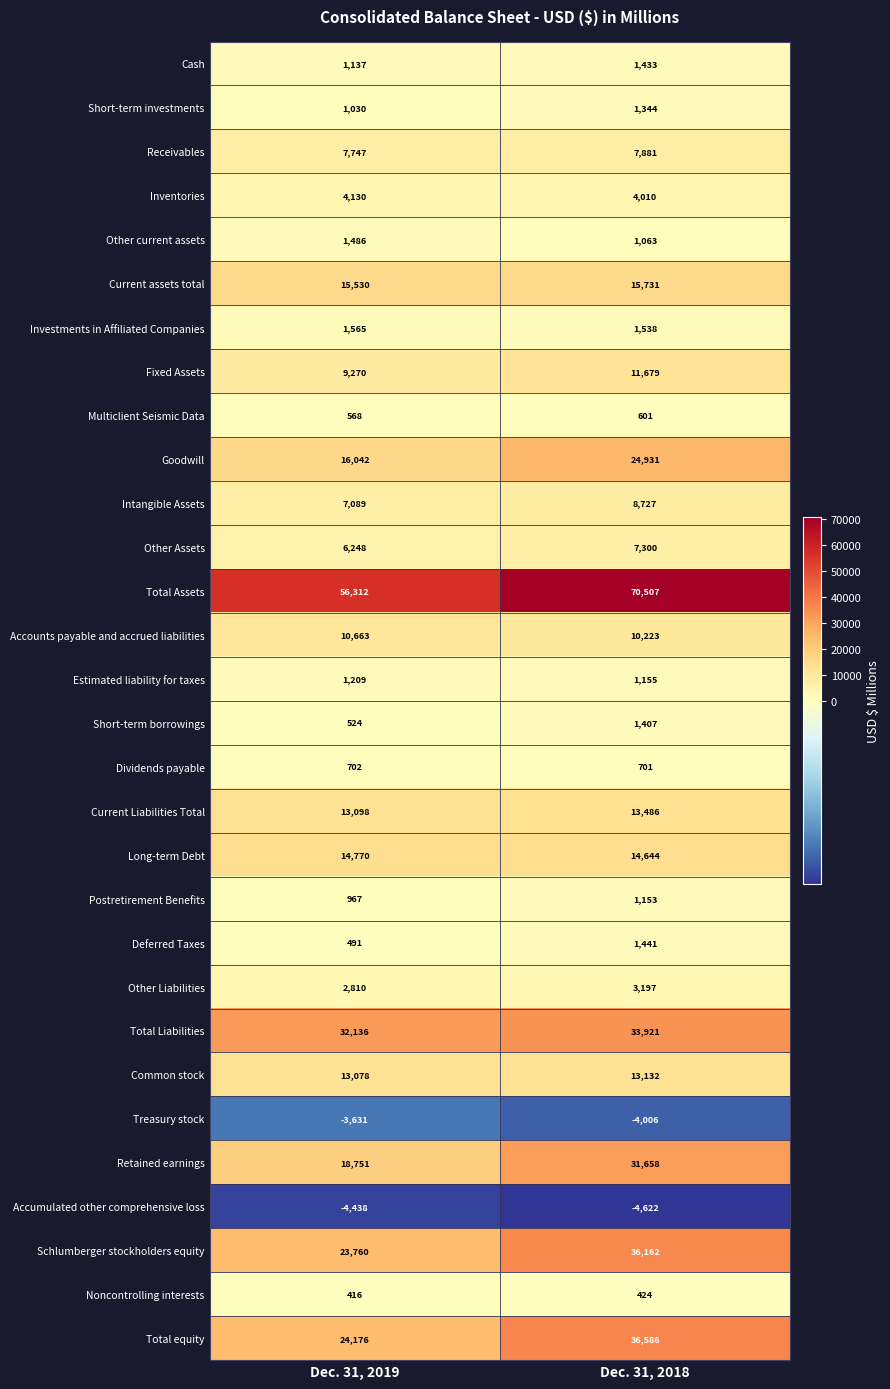

List the series in order of their peak value, highest first.

Total Assets, Total equity, Schlumberger stockholders equity, Total Liabilities, Retained earnings, Goodwill, Current assets total, Long-term Debt, Current Liabilities Total, Common stock, Fixed Assets, Accounts payable and accrued liabilities, Intangible Assets, Receivables, Other Assets, Inventories, Other Liabilities, Investments in Affiliated Companies, Other current assets, Deferred Taxes, Cash, Short-term borrowings, Short-term investments, Estimated liability for taxes, Postretirement Benefits, Dividends payable, Multiclient Seismic Data, Noncontrolling interests, Treasury stock, Accumulated other comprehensive loss